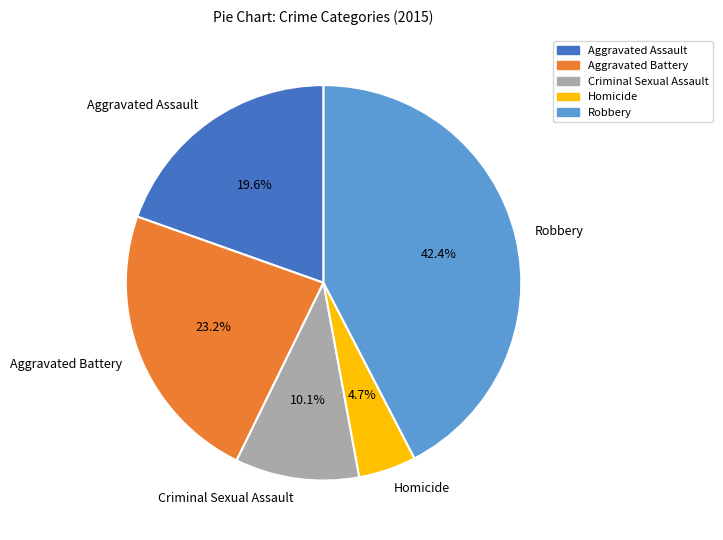

What portion of the pie excludes Homicide?

95.3%